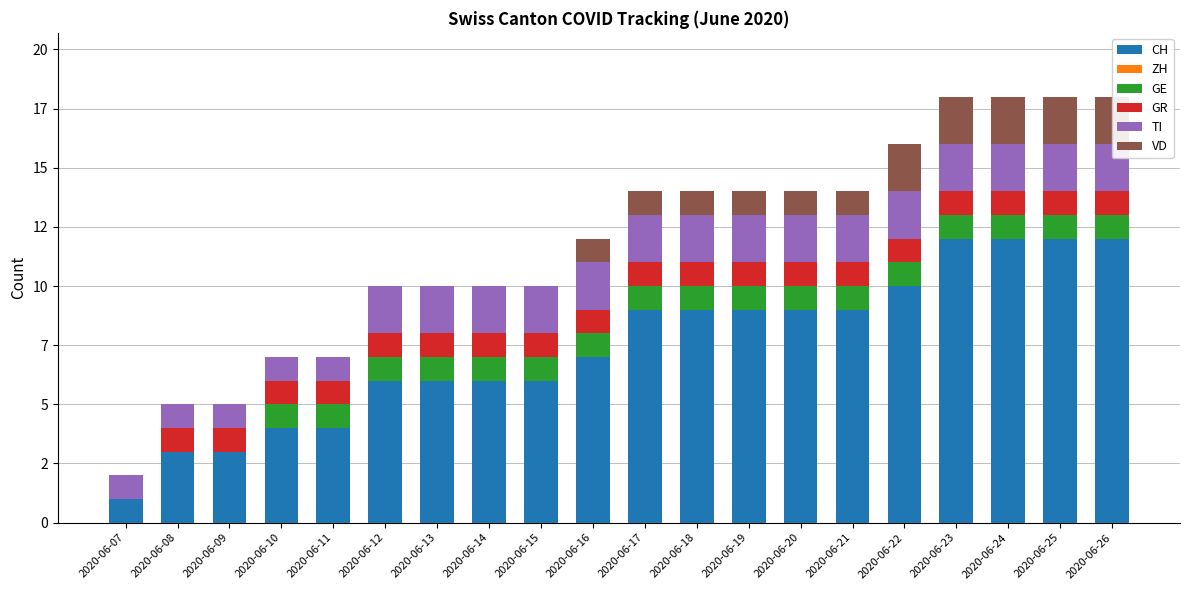

Rank the categories by GR value from lowest to highest.

2020-06-07, 2020-06-08, 2020-06-09, 2020-06-10, 2020-06-11, 2020-06-12, 2020-06-13, 2020-06-14, 2020-06-15, 2020-06-16, 2020-06-17, 2020-06-18, 2020-06-19, 2020-06-20, 2020-06-21, 2020-06-22, 2020-06-23, 2020-06-24, 2020-06-25, 2020-06-26